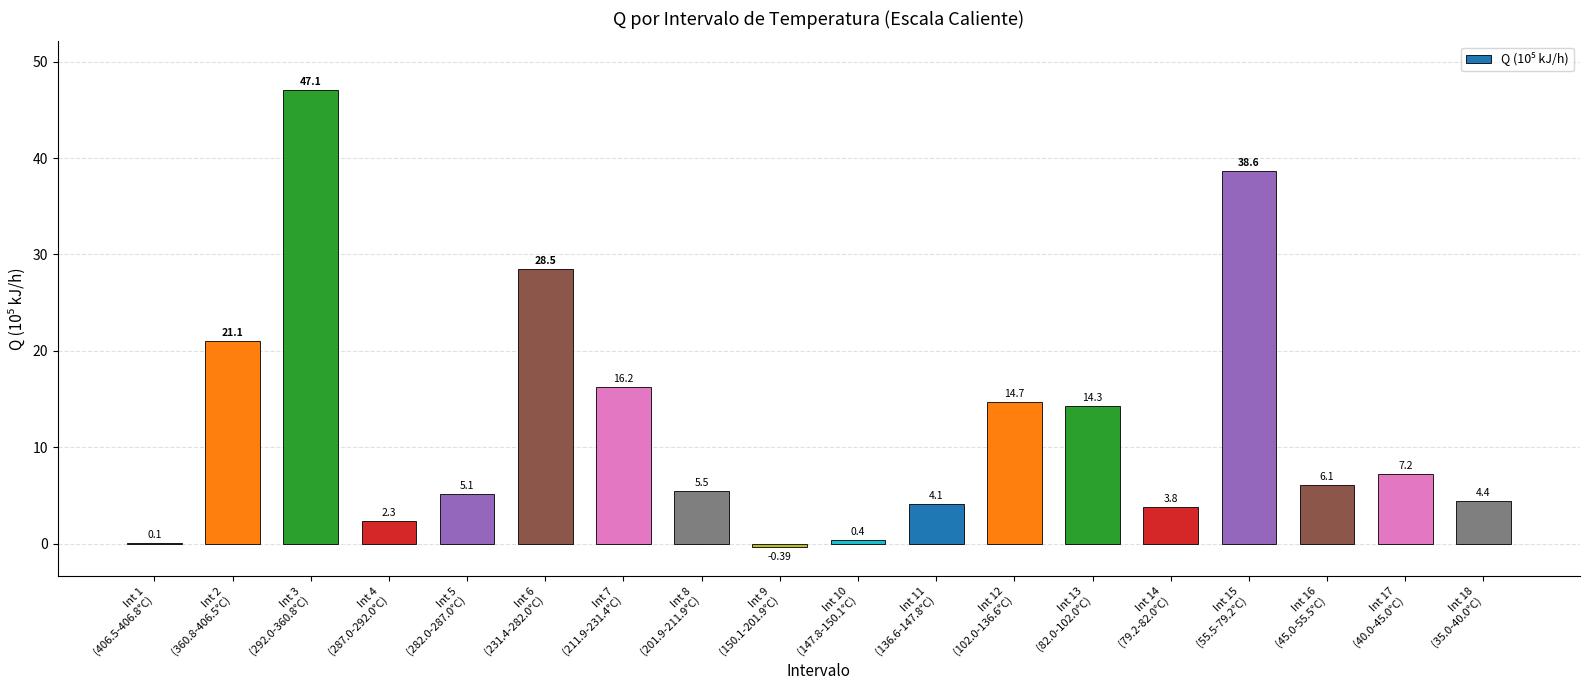

Rank the categories by value from highest to lowest.

Int 3
(292.0-360.8°C), Int 15
(55.5-79.2°C), Int 6
(231.4-282.0°C), Int 2
(360.8-406.5°C), Int 7
(211.9-231.4°C), Int 12
(102.0-136.6°C), Int 13
(82.0-102.0°C), Int 17
(40.0-45.0°C), Int 16
(45.0-55.5°C), Int 8
(201.9-211.9°C), Int 5
(282.0-287.0°C), Int 18
(35.0-40.0°C), Int 11
(136.6-147.8°C), Int 14
(79.2-82.0°C), Int 4
(287.0-292.0°C), Int 10
(147.8-150.1°C), Int 1
(406.5-406.8°C), Int 9
(150.1-201.9°C)